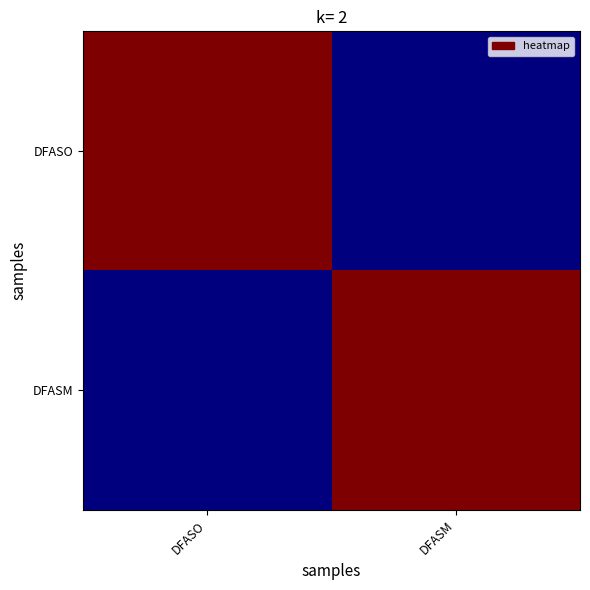

Which label corresponds to the largest value in the chart?

DFASO